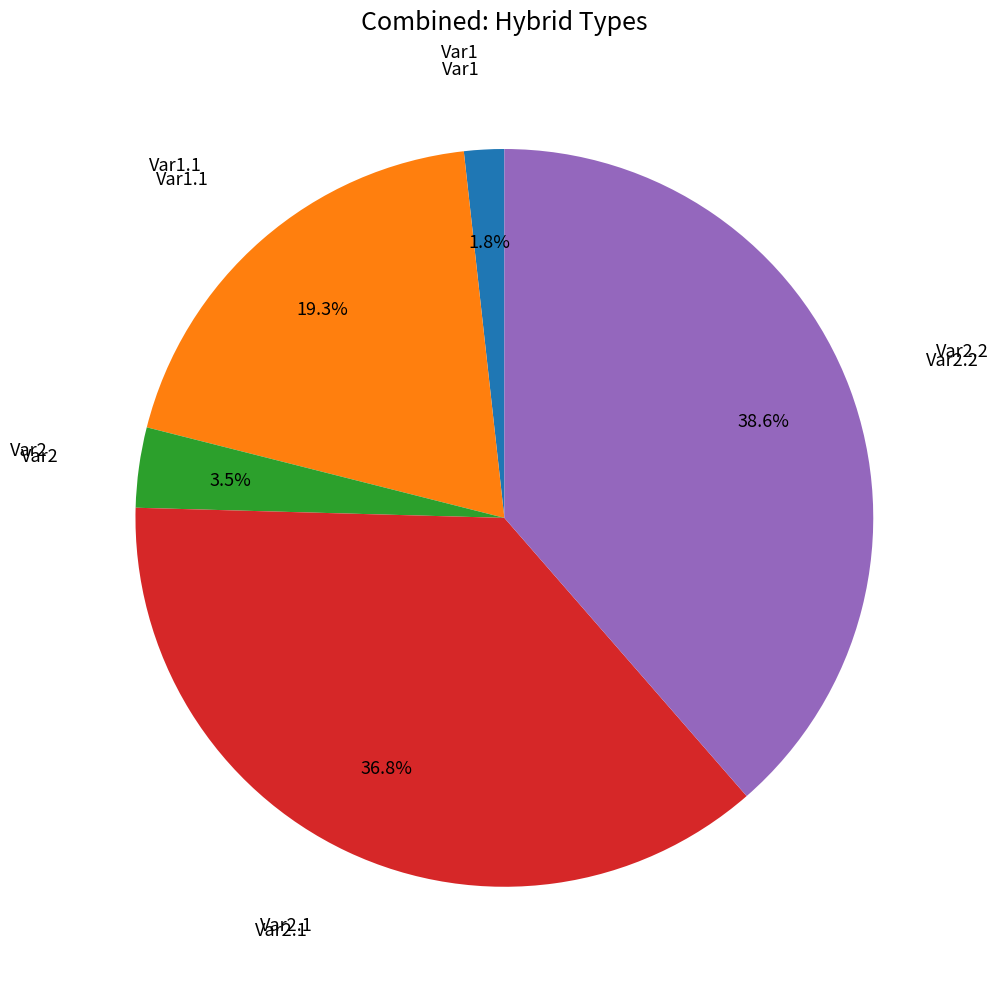

How many segments does this pie chart have?

5